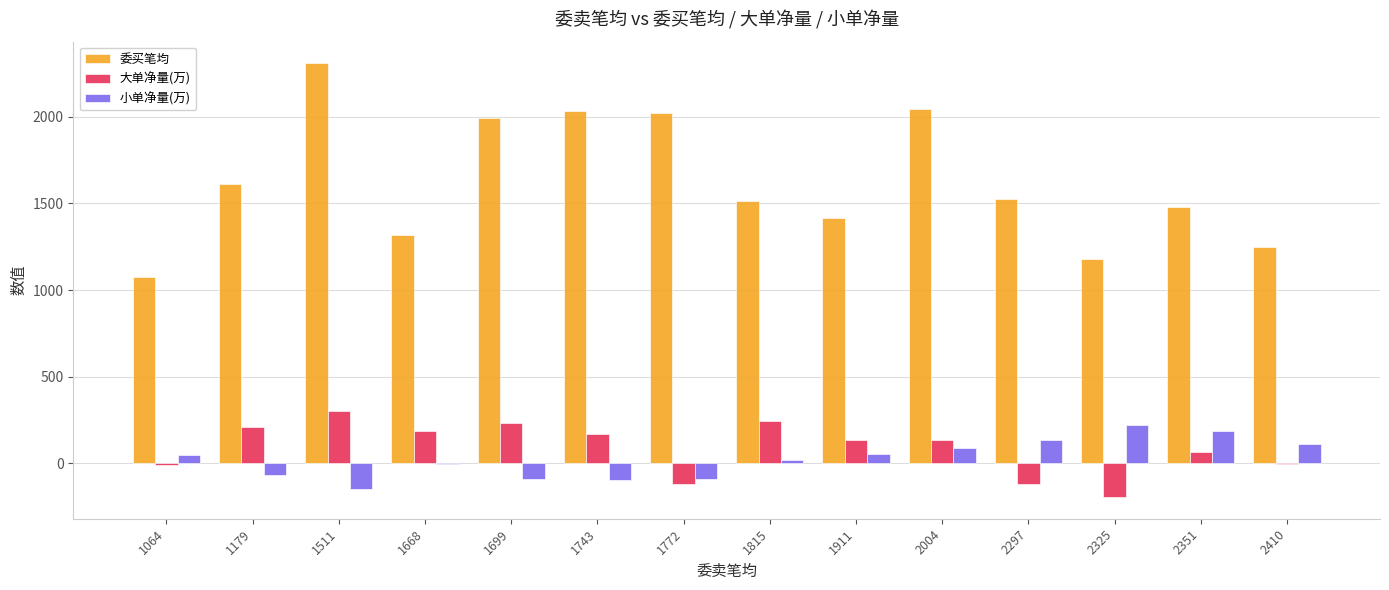

How many series are shown in this chart?

3